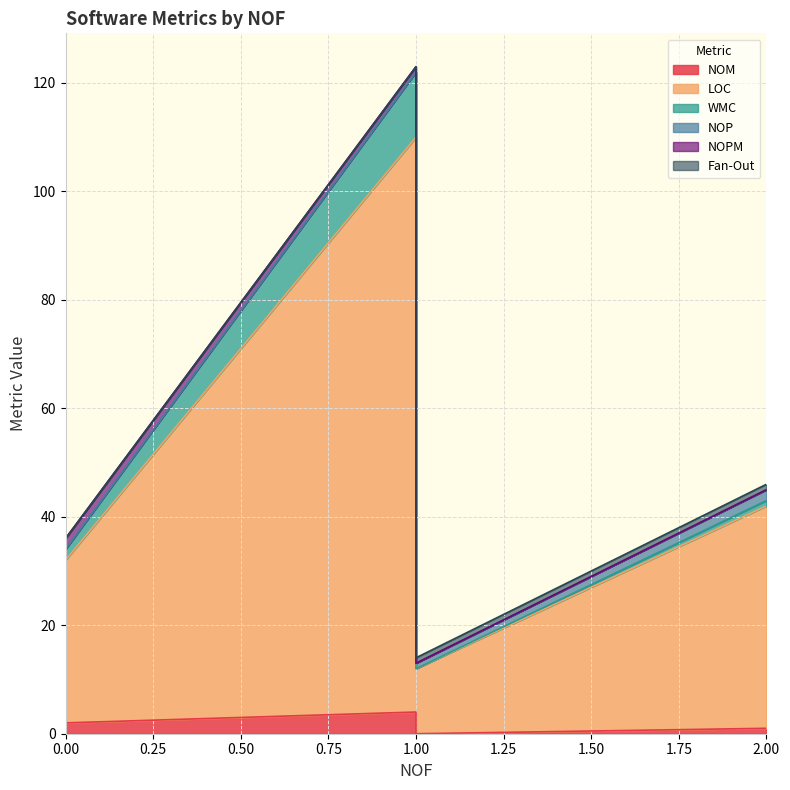

How many lines are shown in the chart?

6